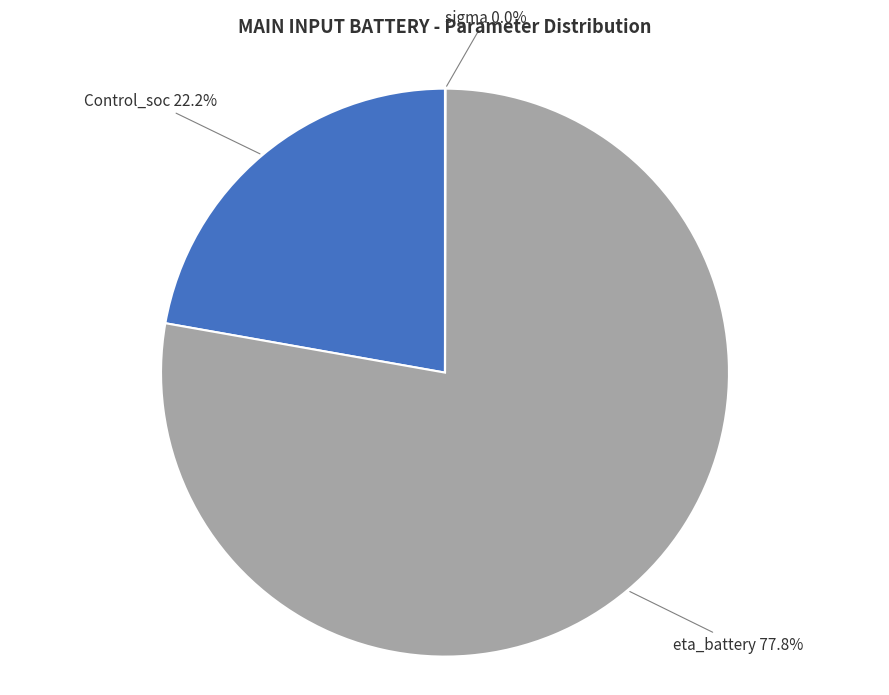

Rank the categories by value from highest to lowest.

eta_battery, Control_soc, sigma